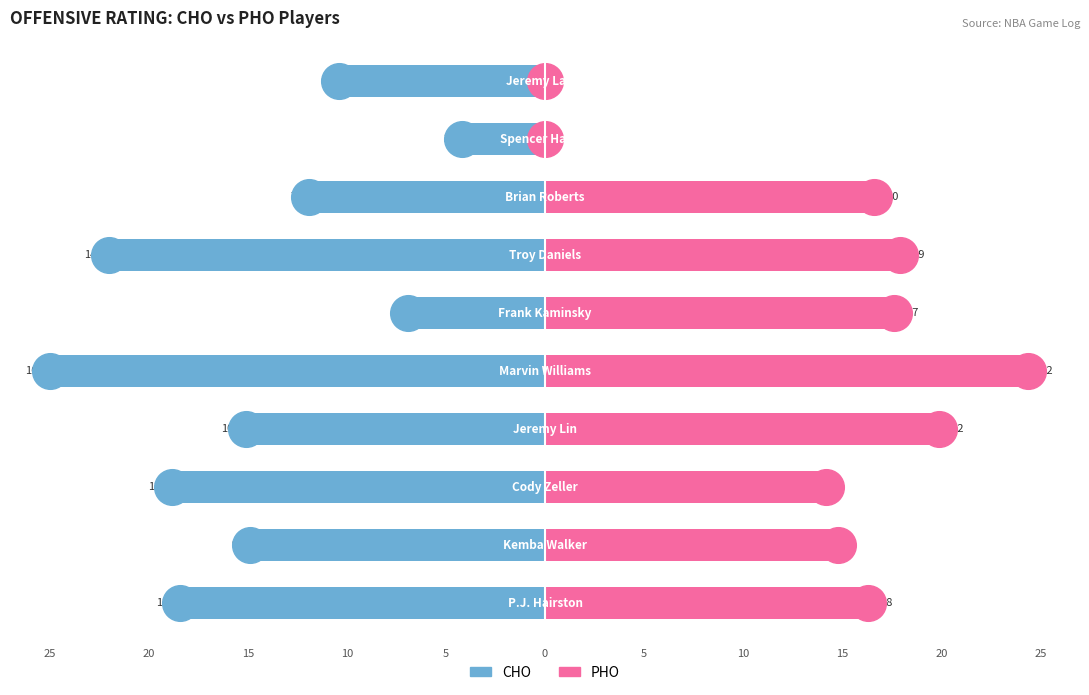

What is the total value across all series at 5?

-0.6